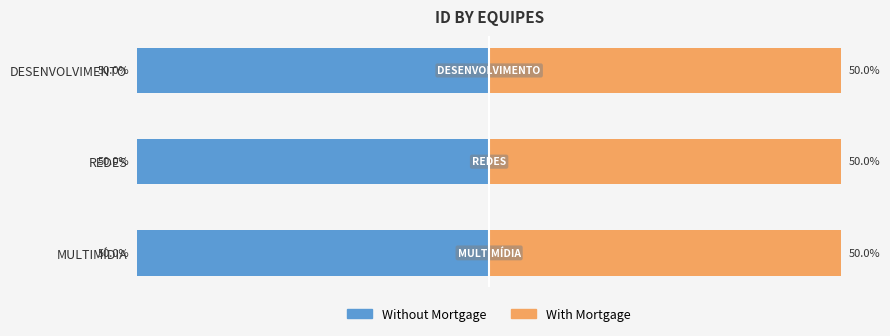

Which series has the largest total across all categories?

Without Mortgage